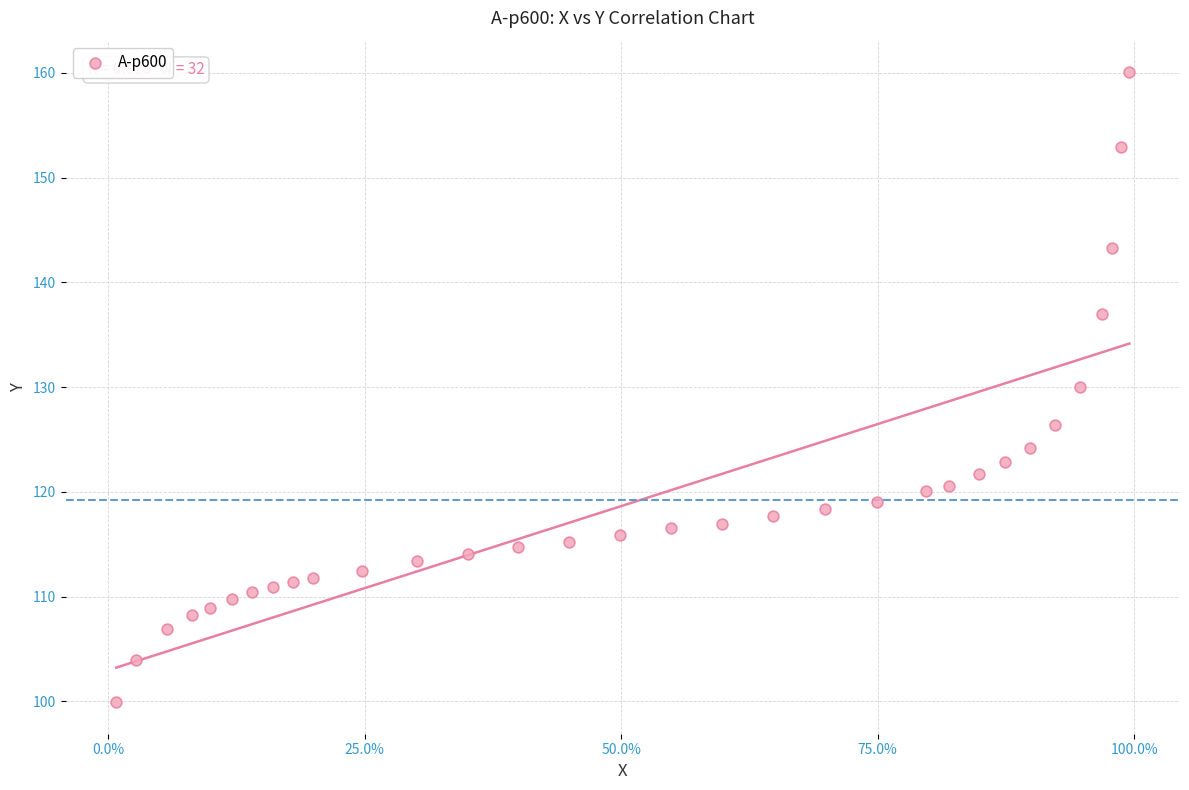

What is the range of X values (max minus min)?

1.0